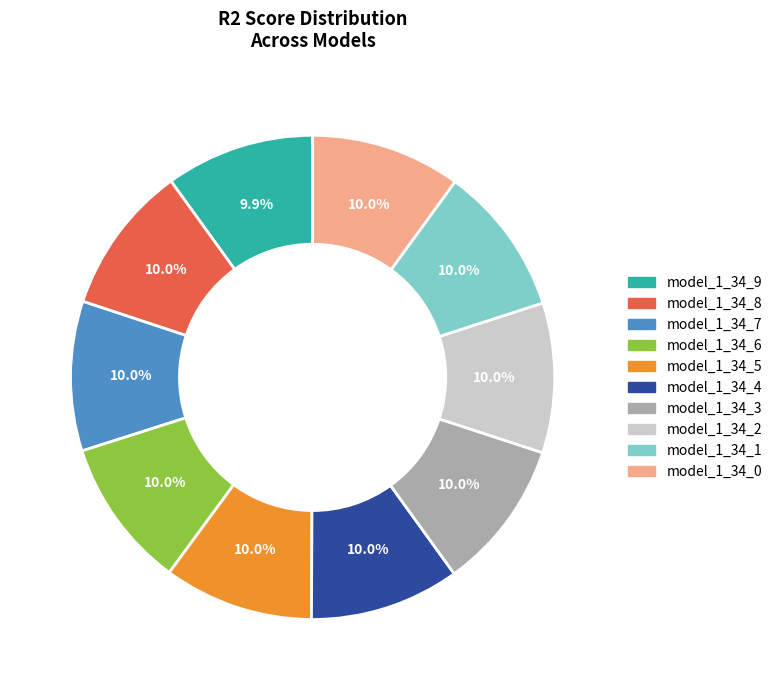

Does model_1_34_7 account for over 50% of the chart?

No